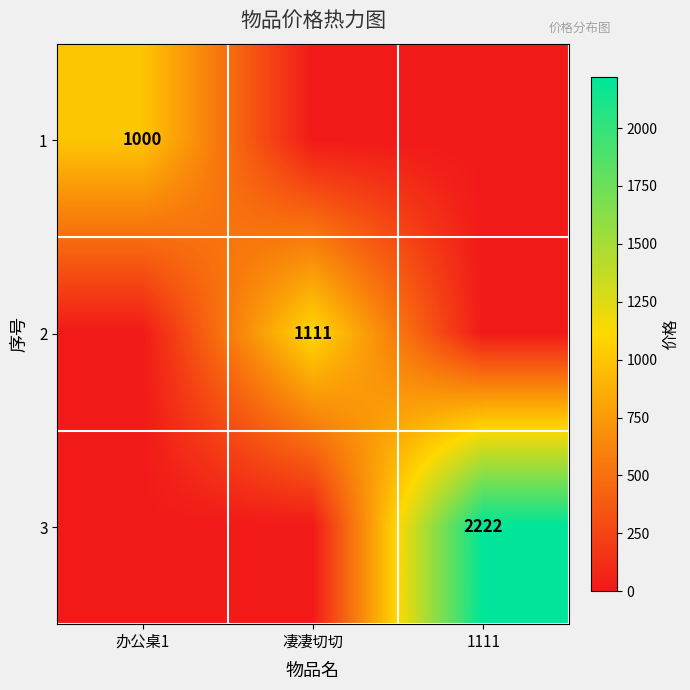

The value of 3 at 1111 is 2222. True or false?

True